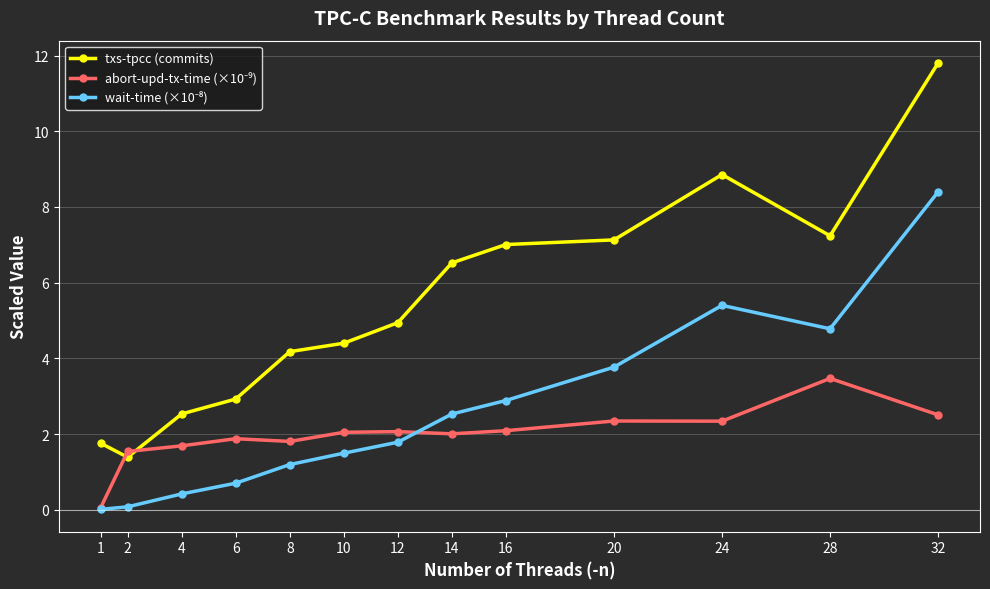

At how many categories does at least one series exceed 3?

9